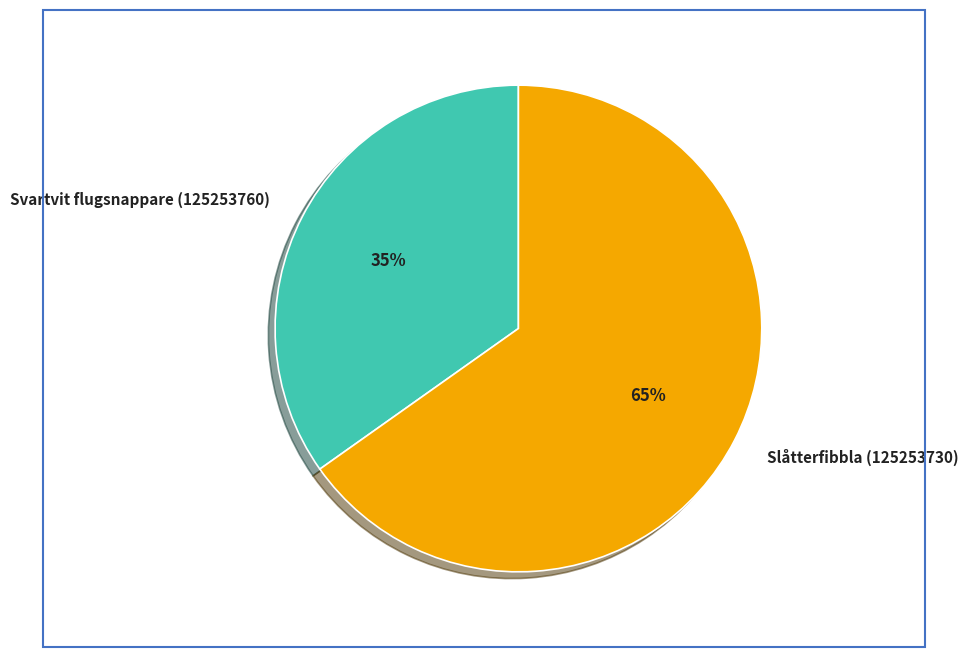

What percentage is the Slåtterfibbla (125253730) slice, to the nearest percent?

65%